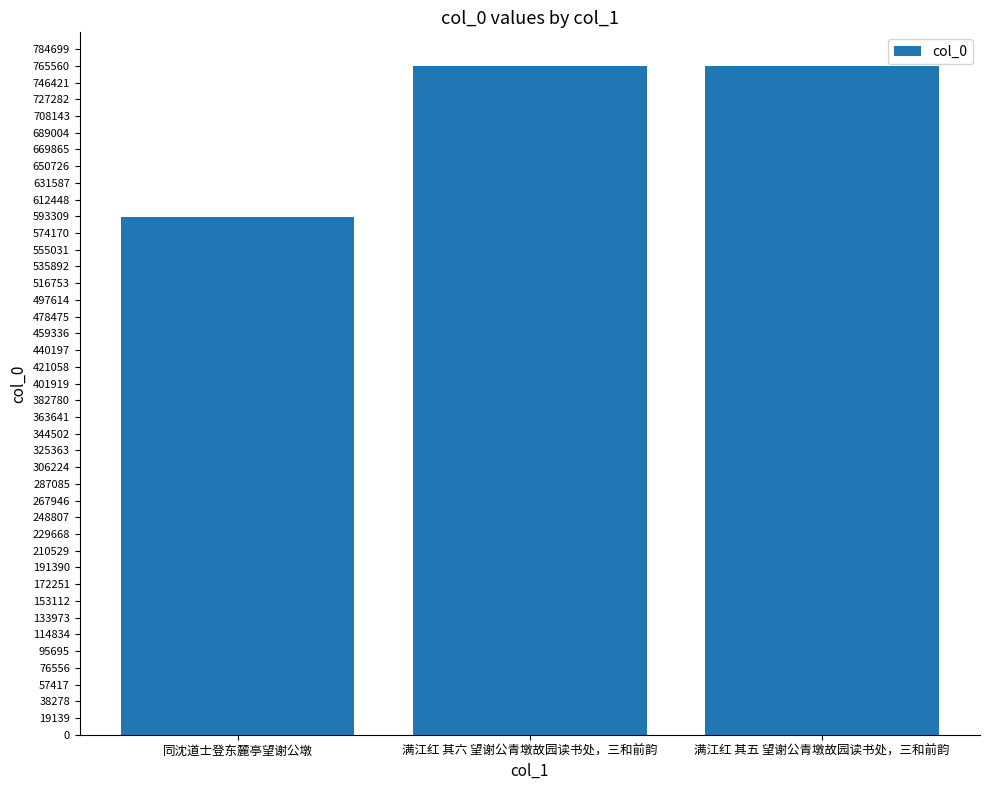

What is the difference between the values at 同沈道士登东麓亭望谢公墩 and 满江红 其六 望谢公青墩故园读书处，三和前韵?

172905